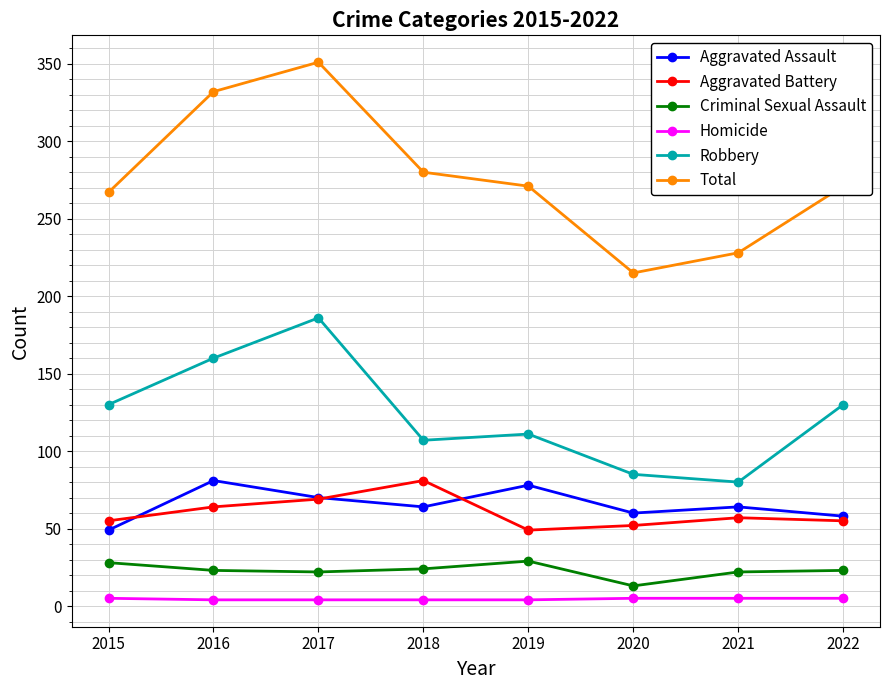

At which label does Total first exceed 271?

2016